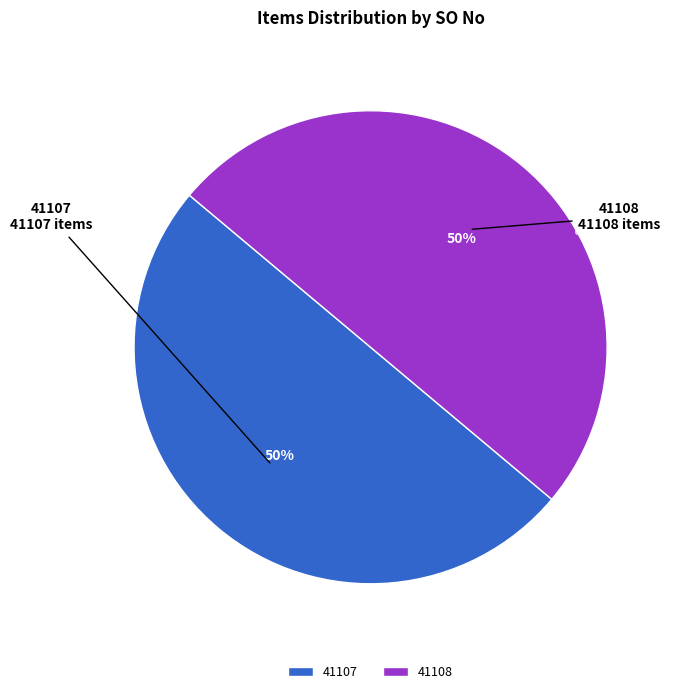

To the nearest percent, what portion does 41107 represent?

50%